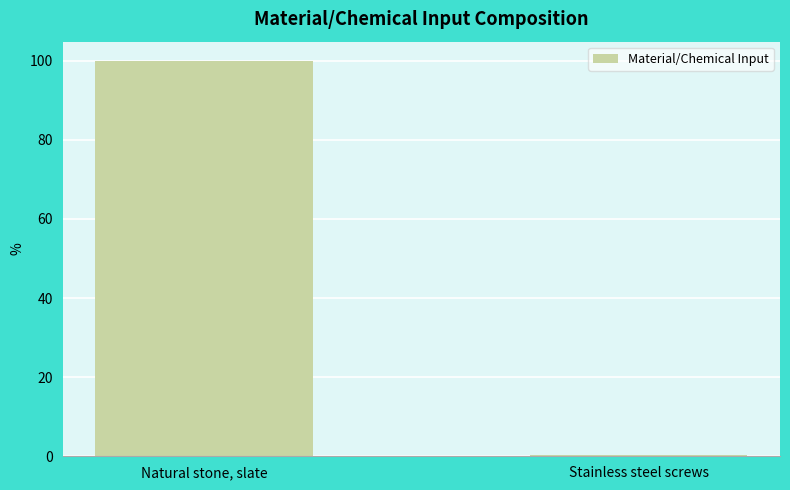

Reading left to right, transcribe all the data shown in this chart.

Natural stone, slate=99.8	Stainless steel screws=0.2